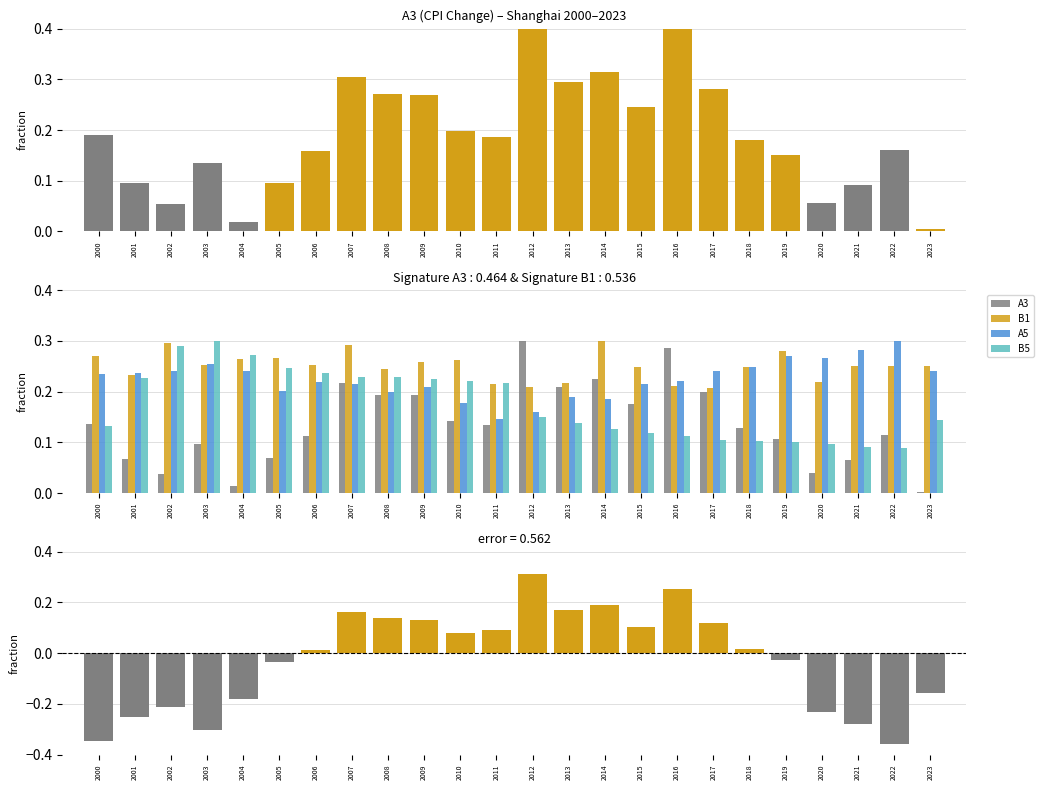

How many categories are shown in the chart?

24